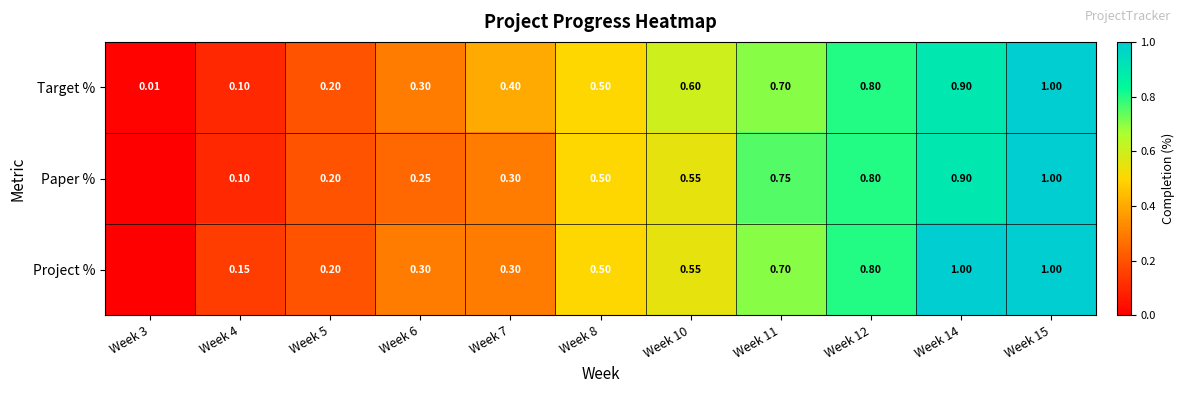

Is the value of Target % at Week 14 greater than the value of Project % at Week 6?

Yes